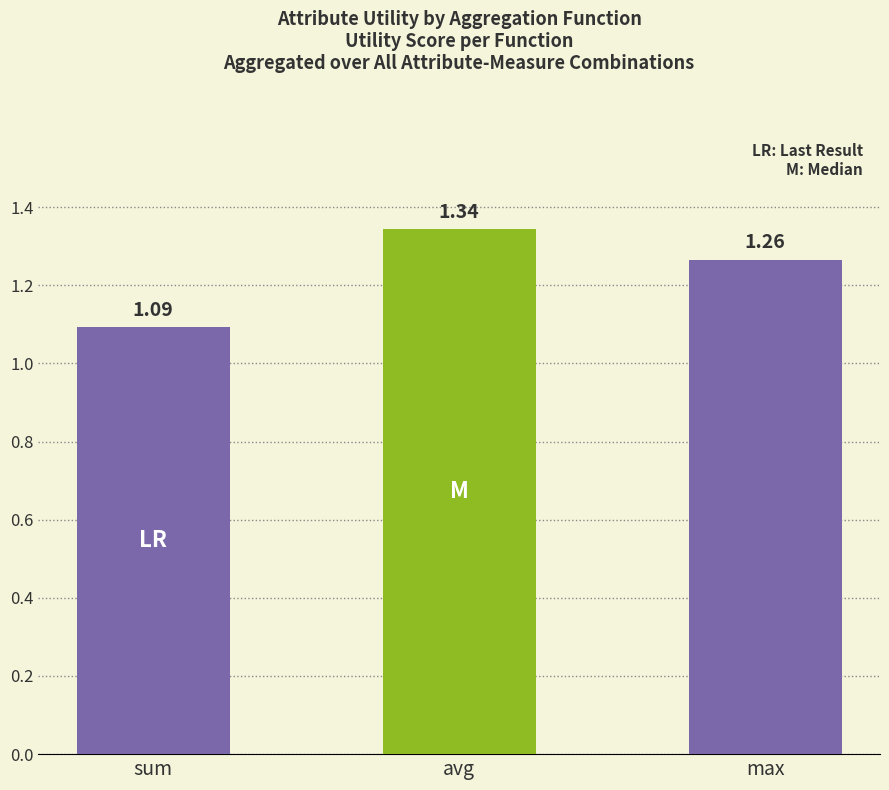

Between max and avg, which is larger?

avg